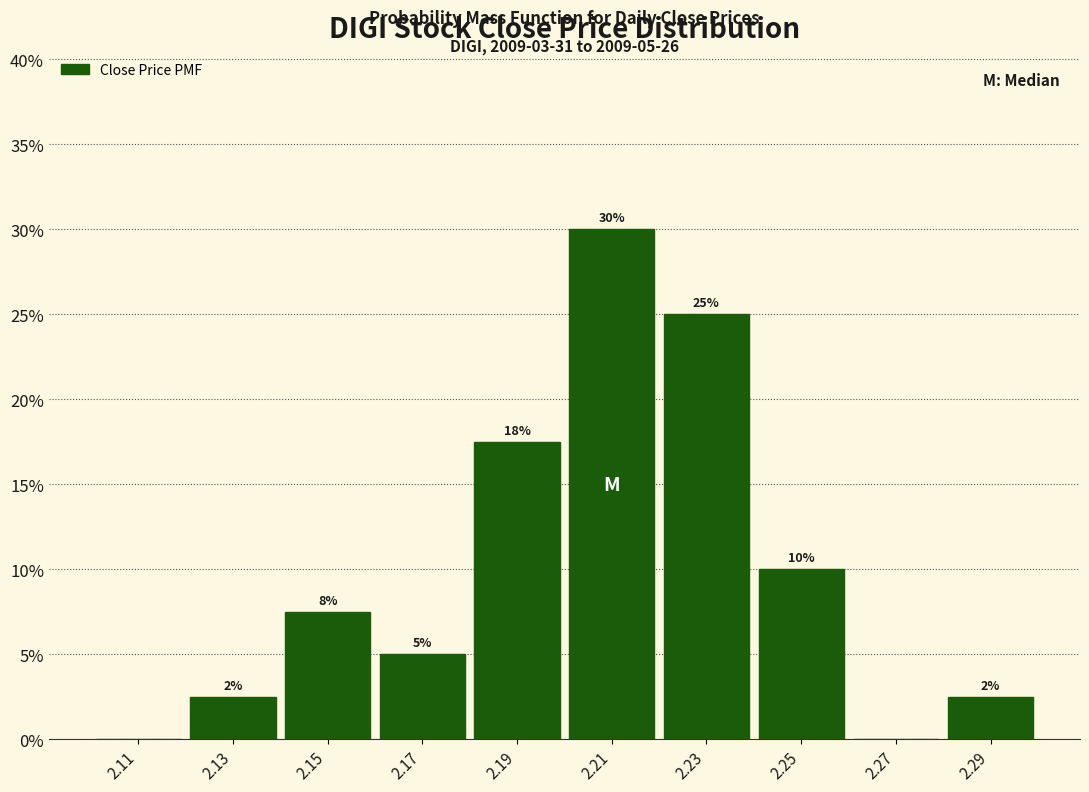

Over which range of the x-axis is the bar tallest?

2.20 to 2.22